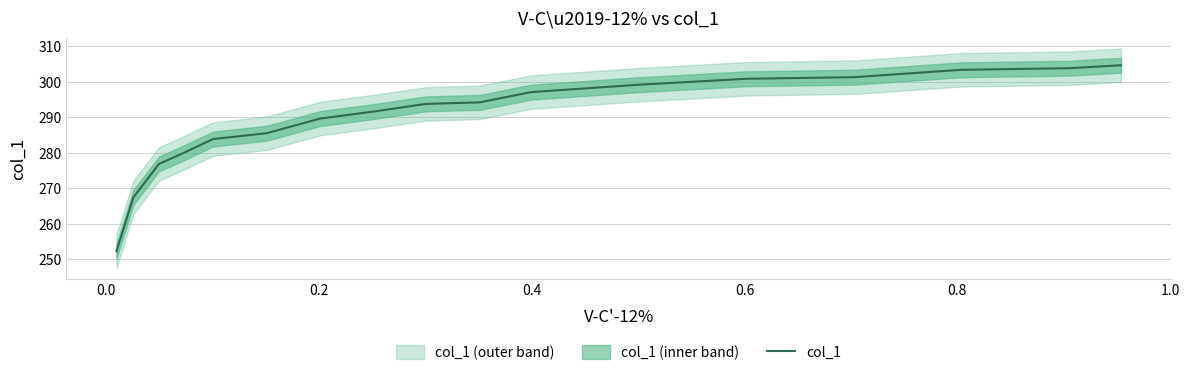

What is the lowest value of the col_1 series?

252.3